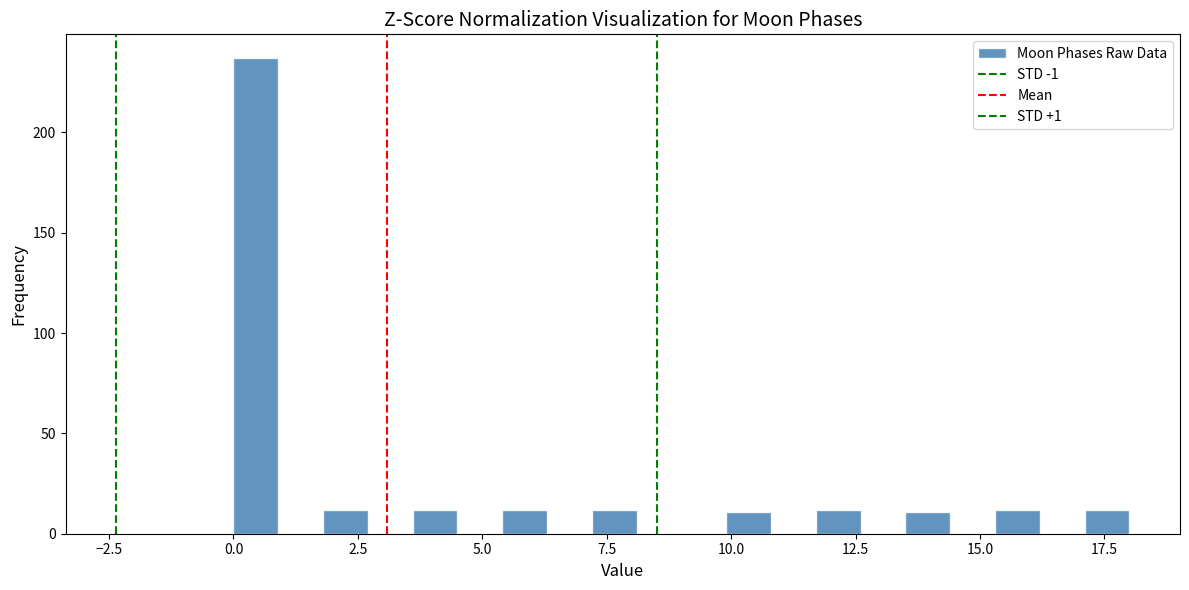

Read against the x-axis, roughly where is the centre of the tallest bar?

0.5